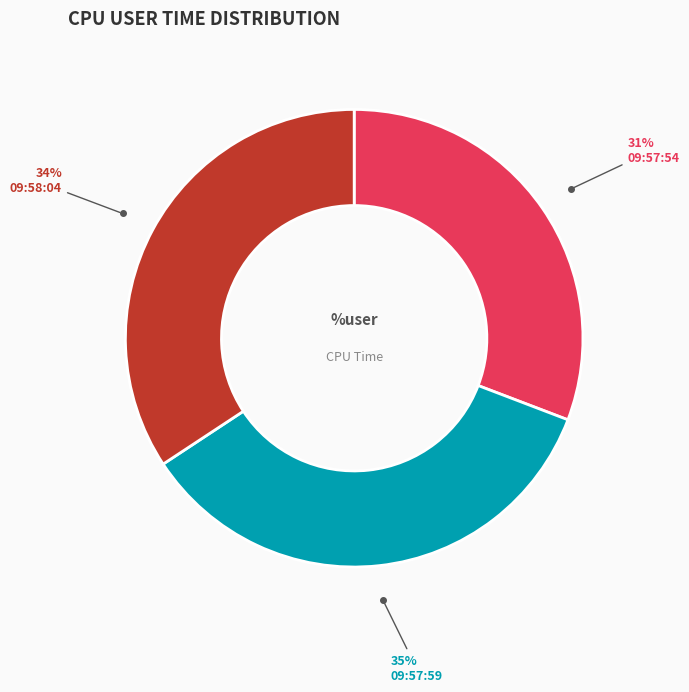

What is the smallest slice in the pie chart?

09:57:54